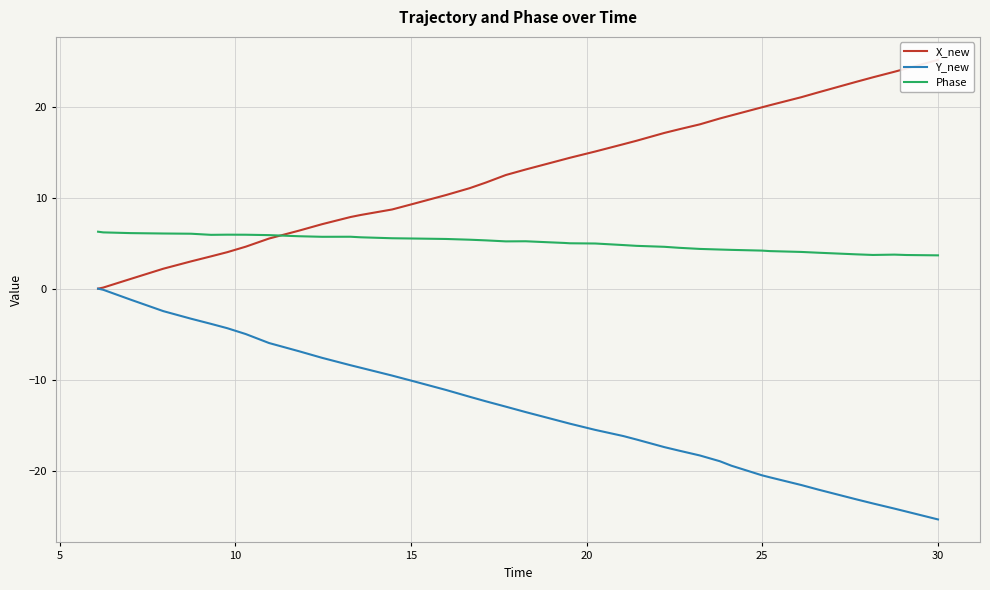

True or false: X_new and Phase intersect in this chart.

True